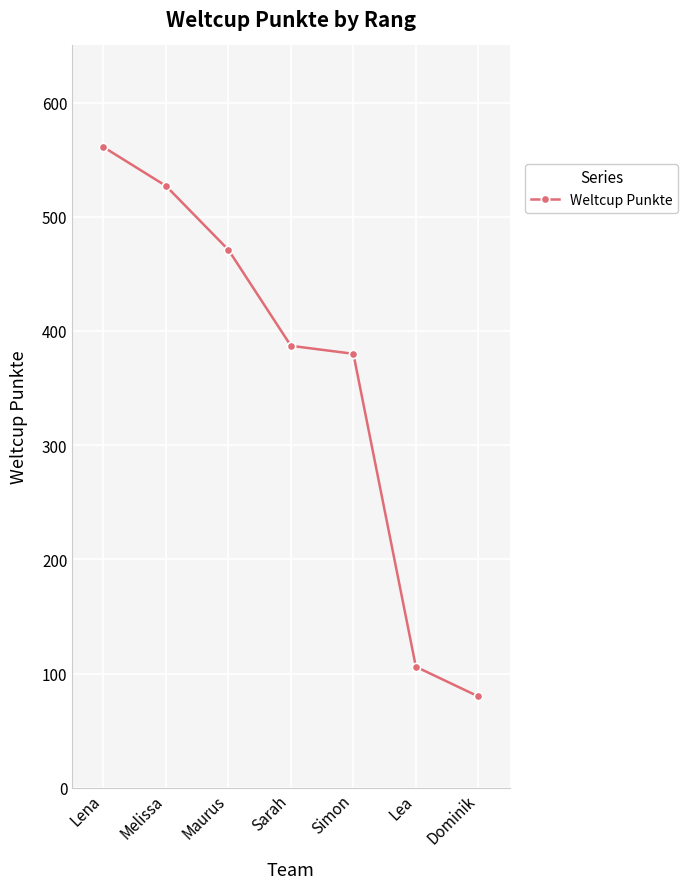

Where does the data first go above 387?

Lena